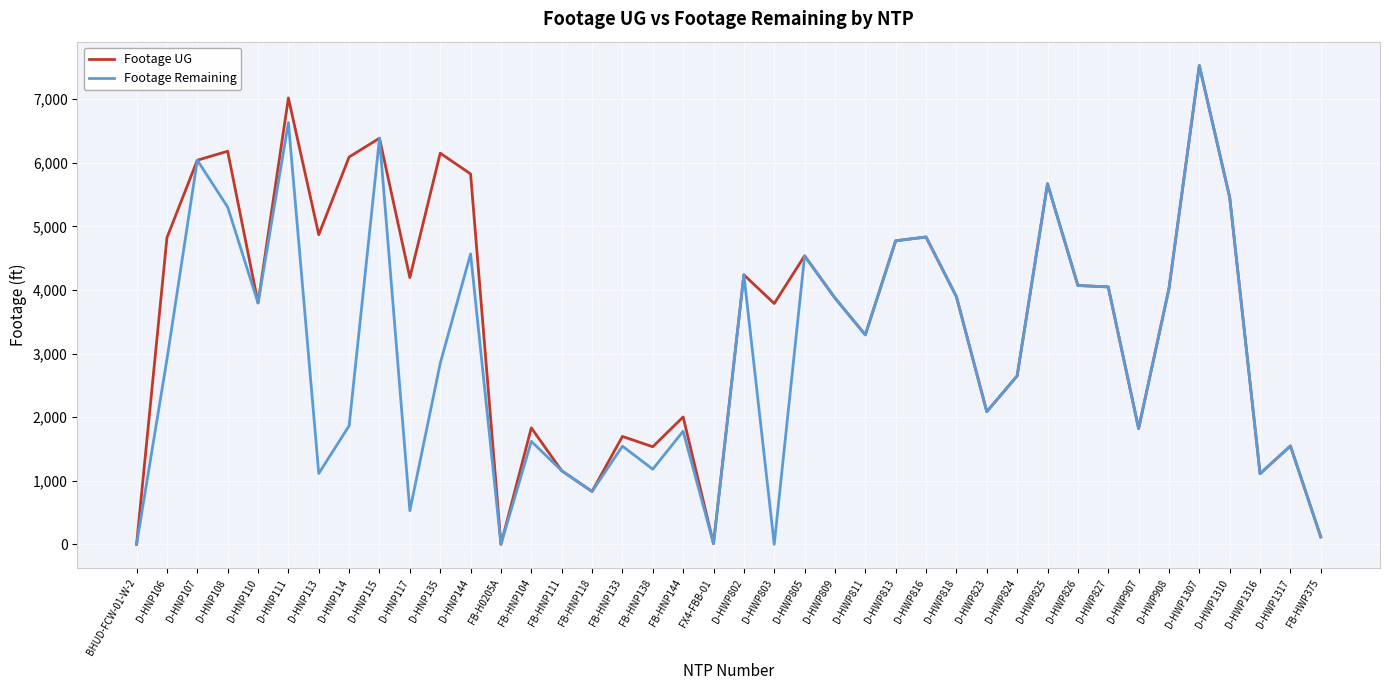

What is the maximum value for Footage UG?

7529